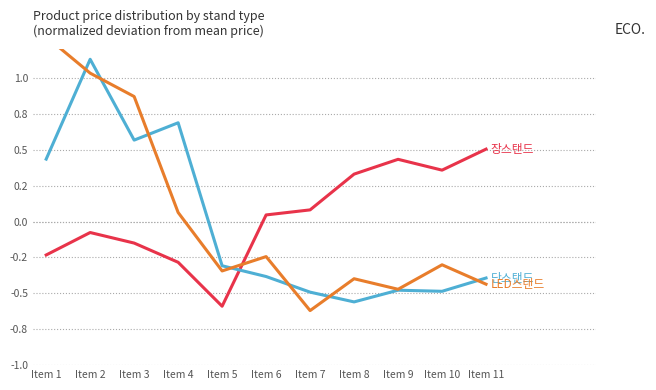

At Item 11, list the series in order from smallest to largest.

LED스탠드, 단스탠드, 장스탠드